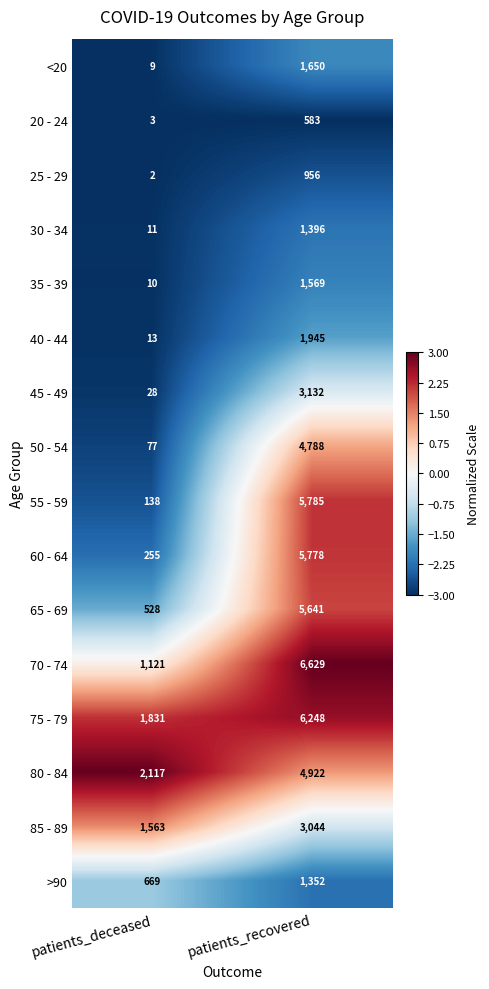

List the series in order of their peak value, lowest first.

20 - 24, 25 - 29, >90, 30 - 34, 35 - 39, <20, 40 - 44, 85 - 89, 45 - 49, 50 - 54, 80 - 84, 65 - 69, 60 - 64, 55 - 59, 75 - 79, 70 - 74